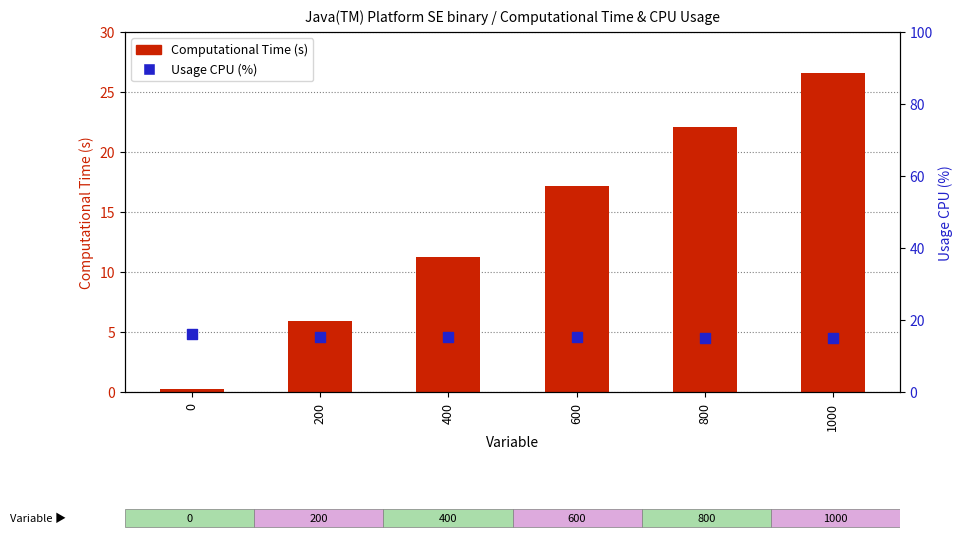

Is the value of Computational Time (s) at 400 greater than the value of Usage CPU (%) at 0?

No